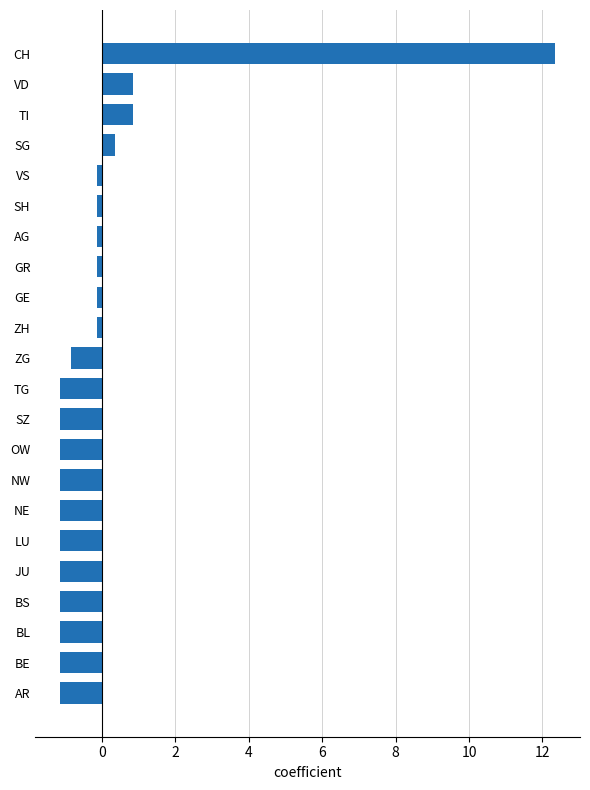

Between SG and NW, which is larger?

SG